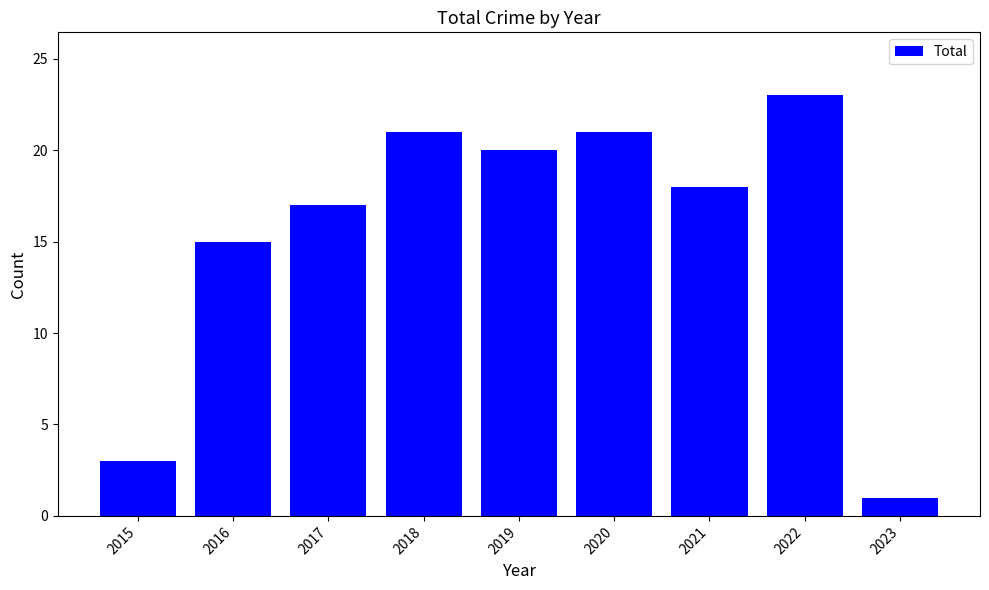

What is the value of the 5th bar from the left?

20